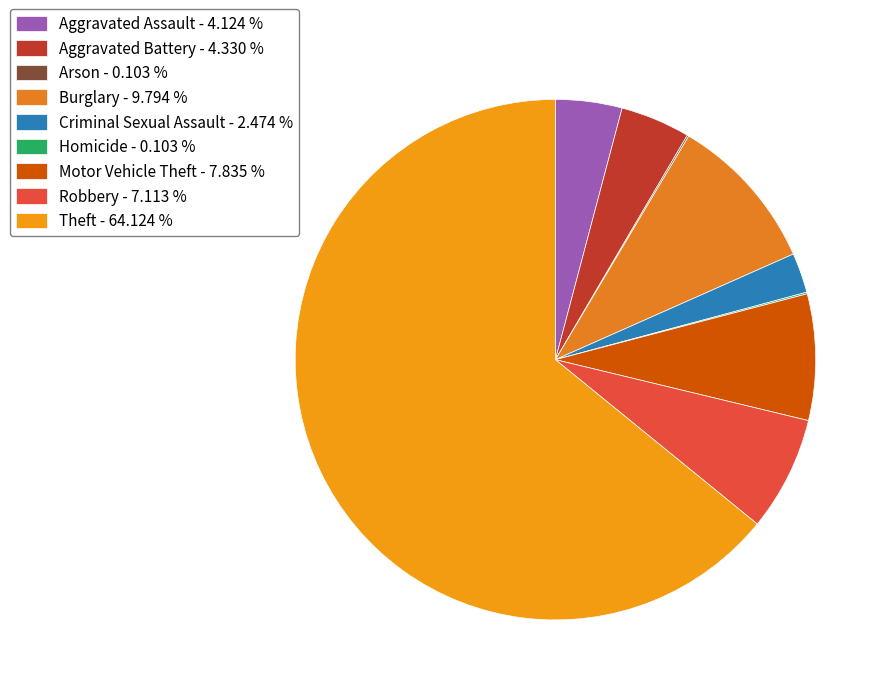

Rank the categories by value from lowest to highest.

Arson, Homicide, Criminal Sexual Assault, Aggravated Assault, Aggravated Battery, Robbery, Motor Vehicle Theft, Burglary, Theft